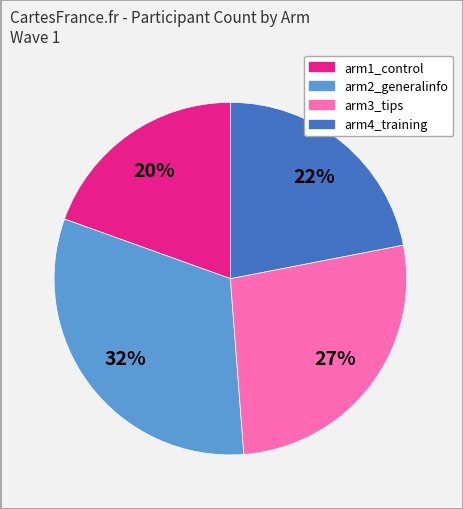

Which slice is the smallest?

arm1_control